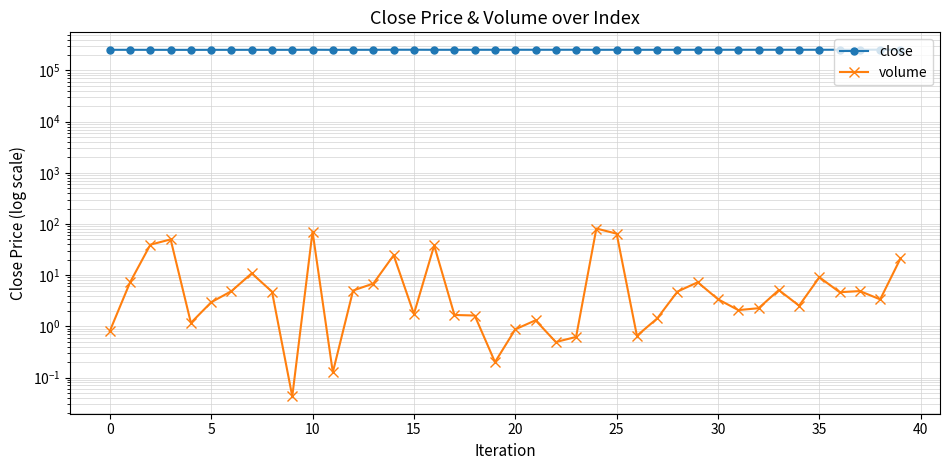

What are all the series names shown in the legend?

close, volume